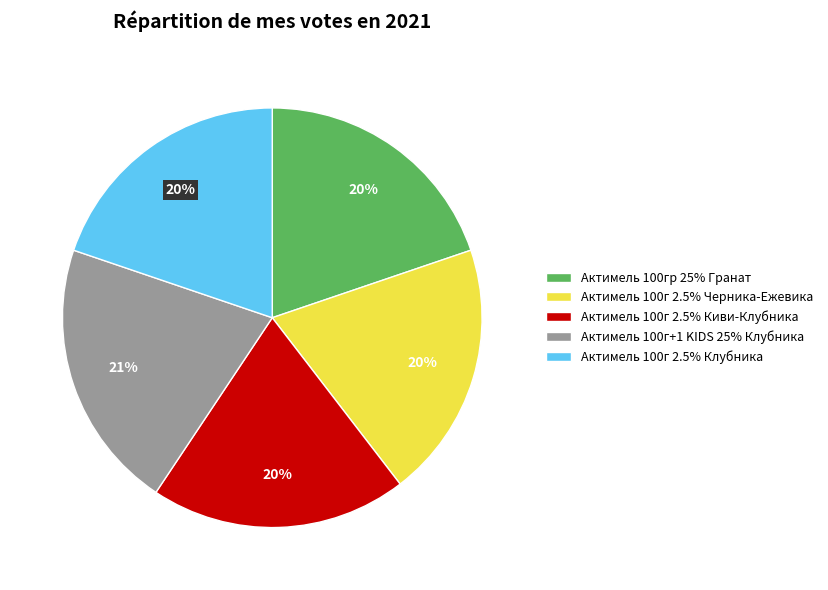

To the nearest percent, what portion does Актимель 100гр 25% Гранат represent?

20%